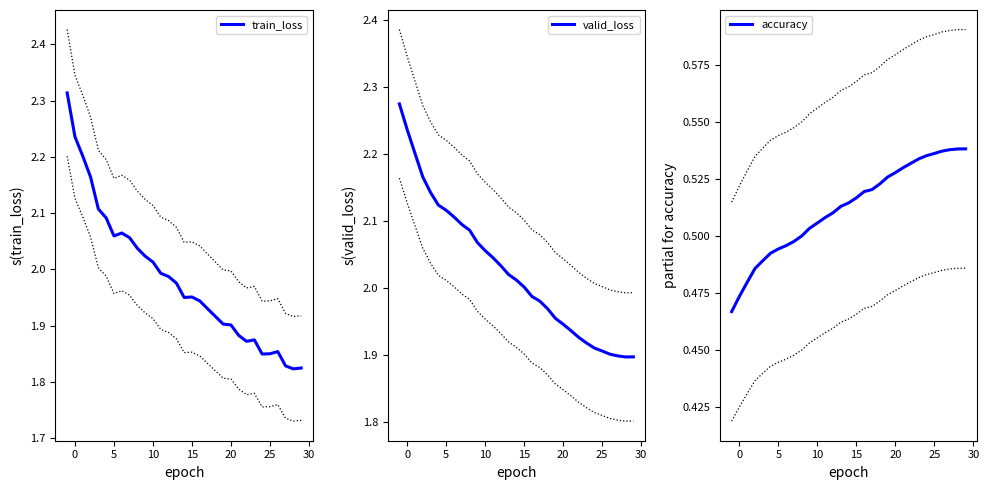

What is the difference between the highest and lowest values at 15?

1.5